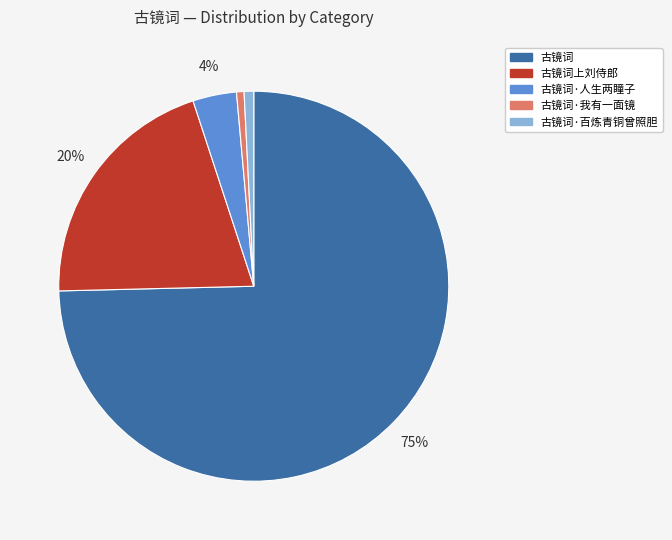

To the nearest percent, what is the average slice percentage?

20%